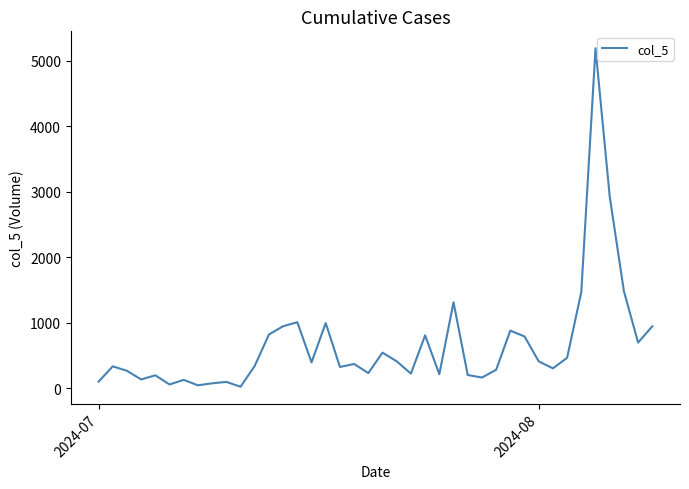

What is the greatest value displayed?

5191.4